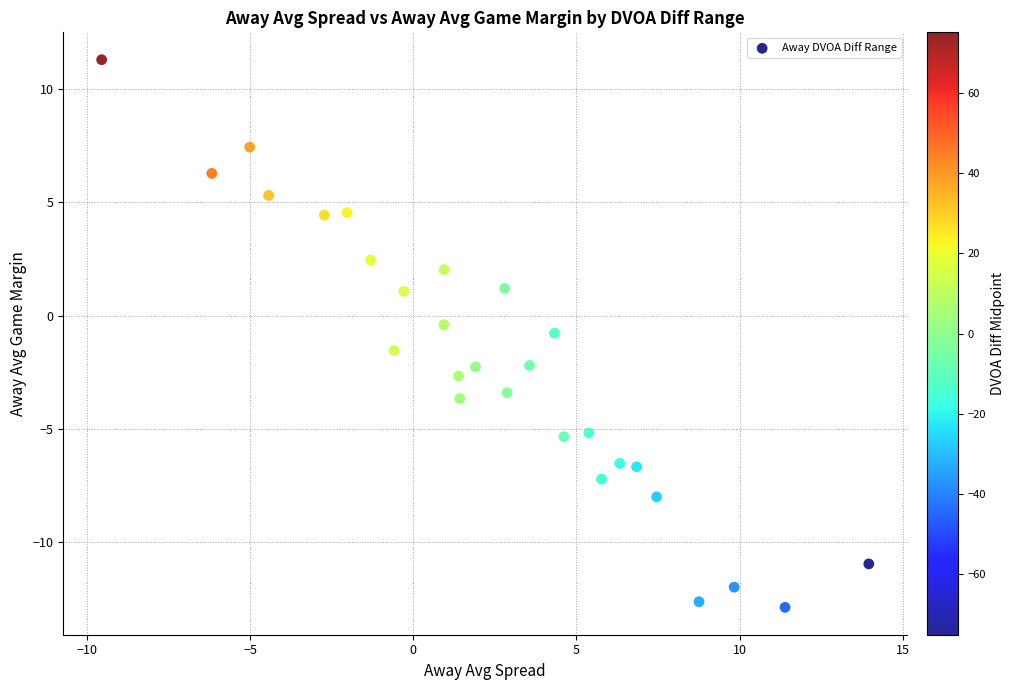

What is the range of X values (max minus min)?

23.5